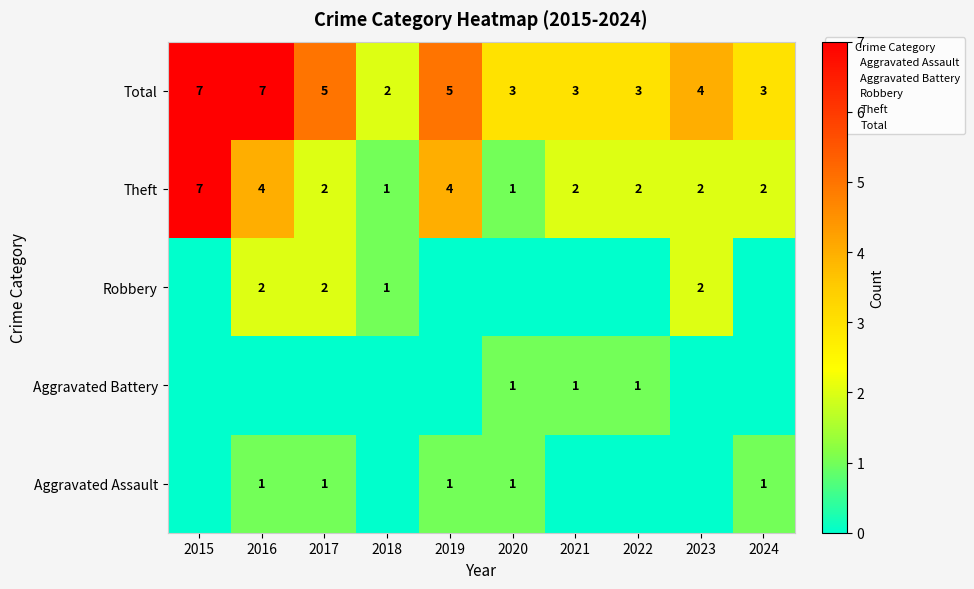

What is the spread (max minus min) of values at 2020?

3